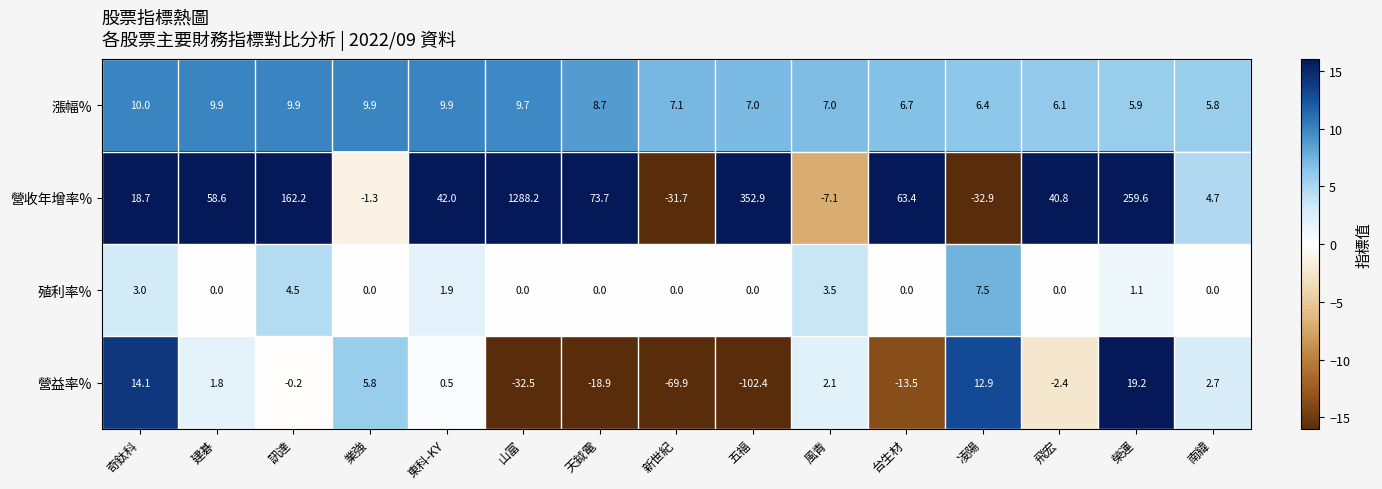

What is the difference between the highest and lowest values at 奇鈦科?

15.7